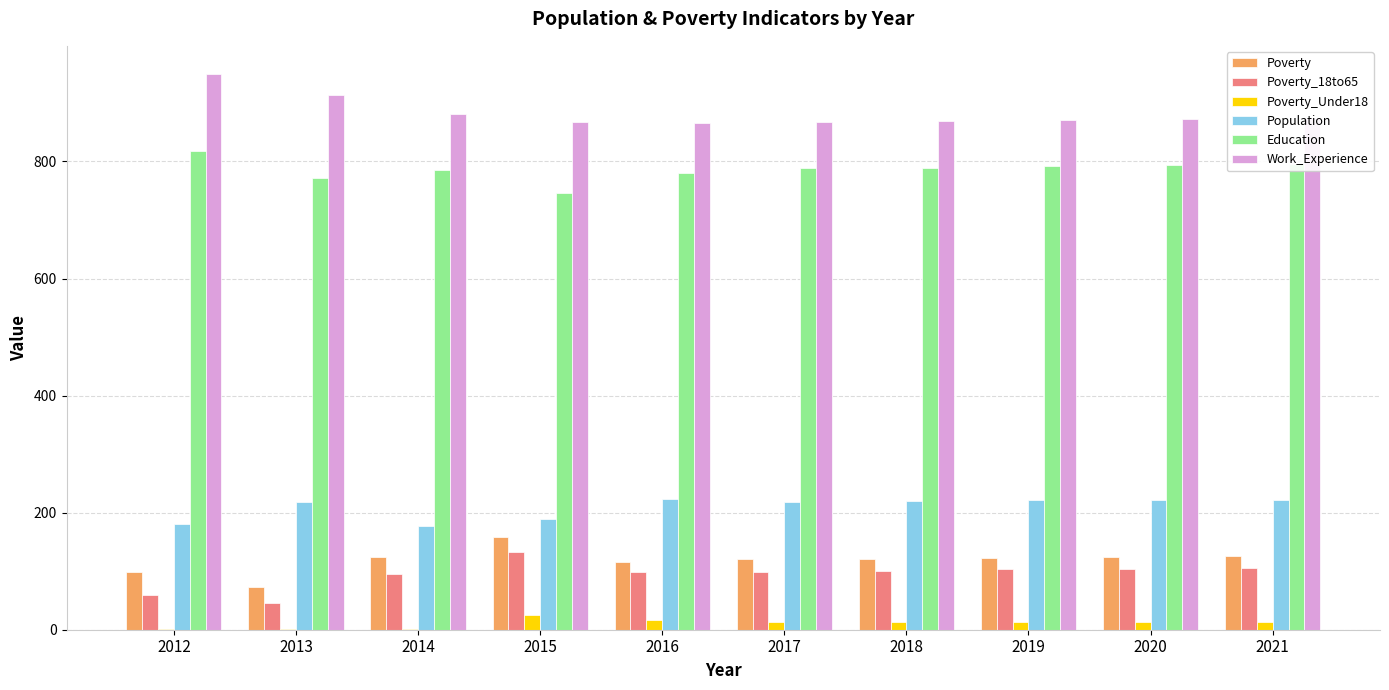

Which category has the highest value across all series?

2012